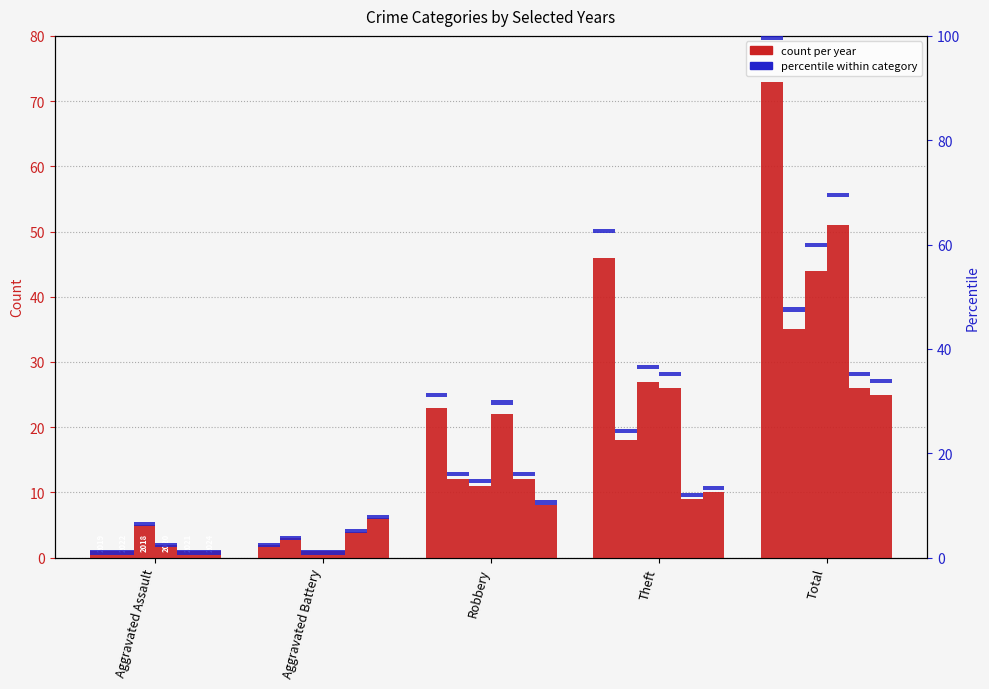

How many bars are there in total?

30